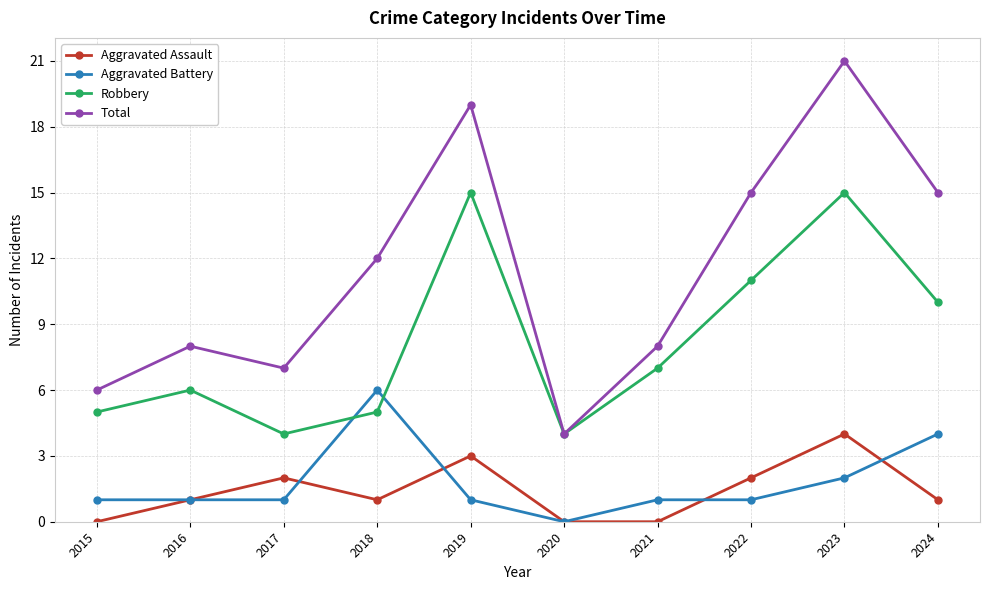

What is the spread (max minus min) of values at 2021?

8